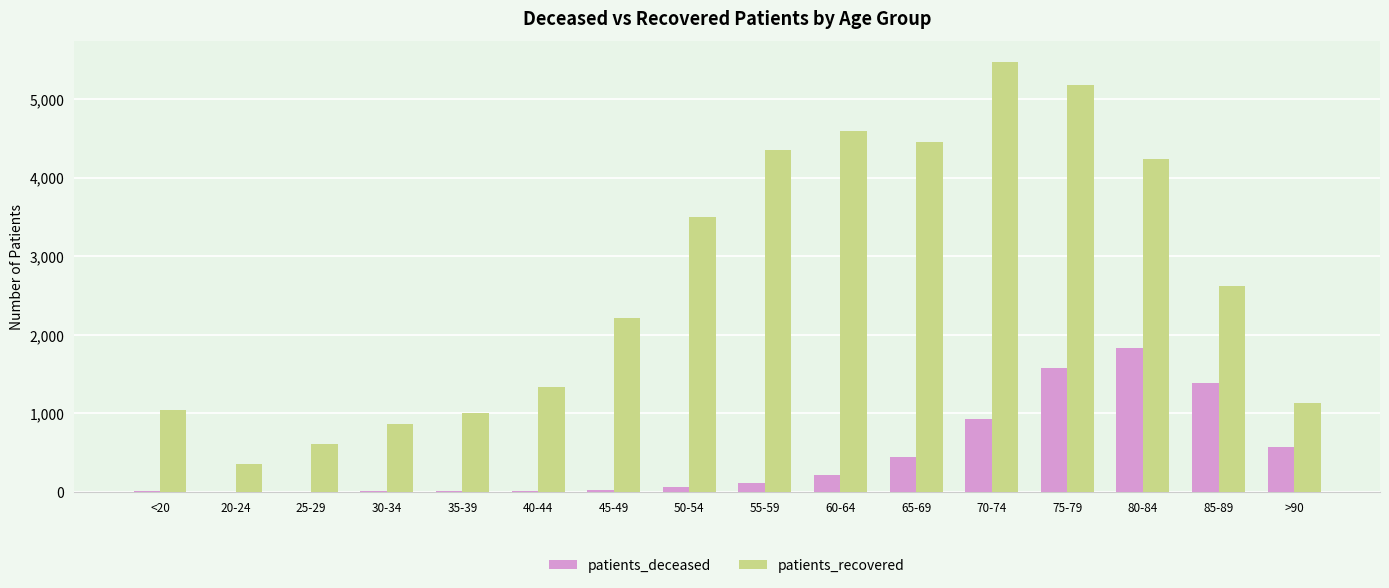

At which category does the chart reach its peak across all series?

70-74